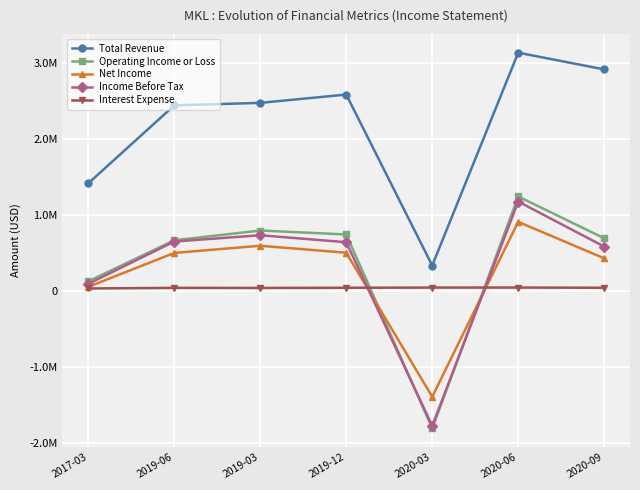

In Operating Income or Loss, how many points are lower than both neighbors (excluding endpoints)?

1